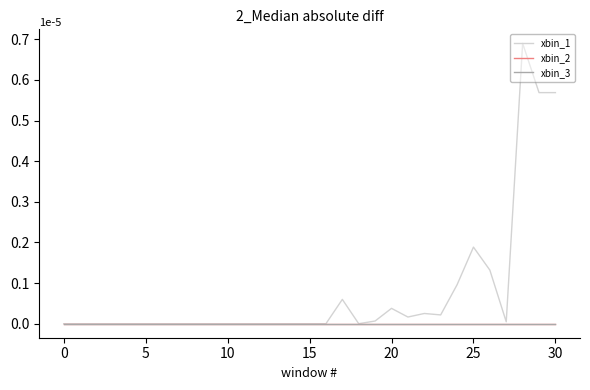

What is the maximum value shown in the chart?

0.7